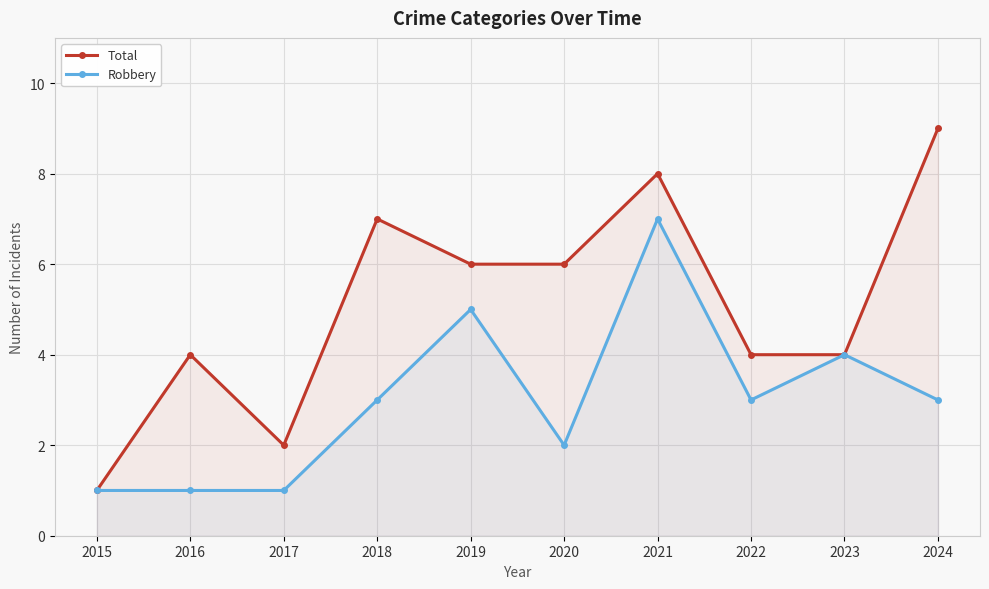

Reading right to left, extract all data points from this chart.

Total: 9	4	4	8	6	6	7	2	4	1
Robbery: 3	4	3	7	2	5	3	1	1	1